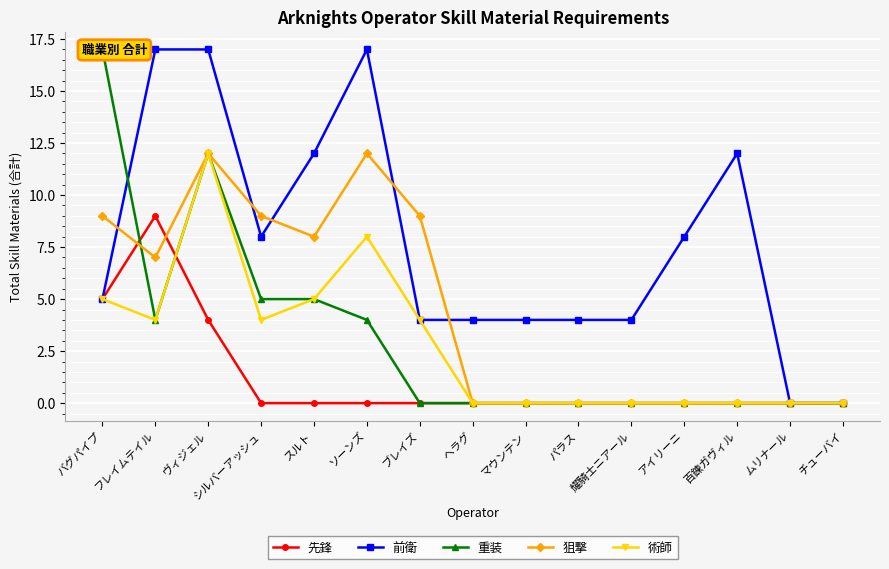

The value of 重装 at フレイムテイル is 4. True or false?

True